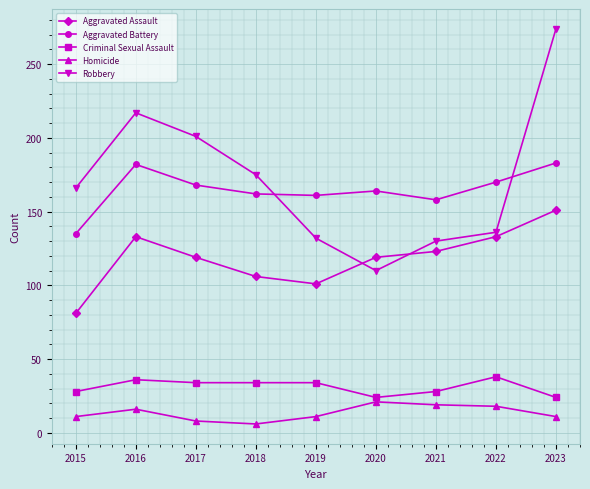

What is the value of the Aggravated Battery point at the 2nd from the left?

182